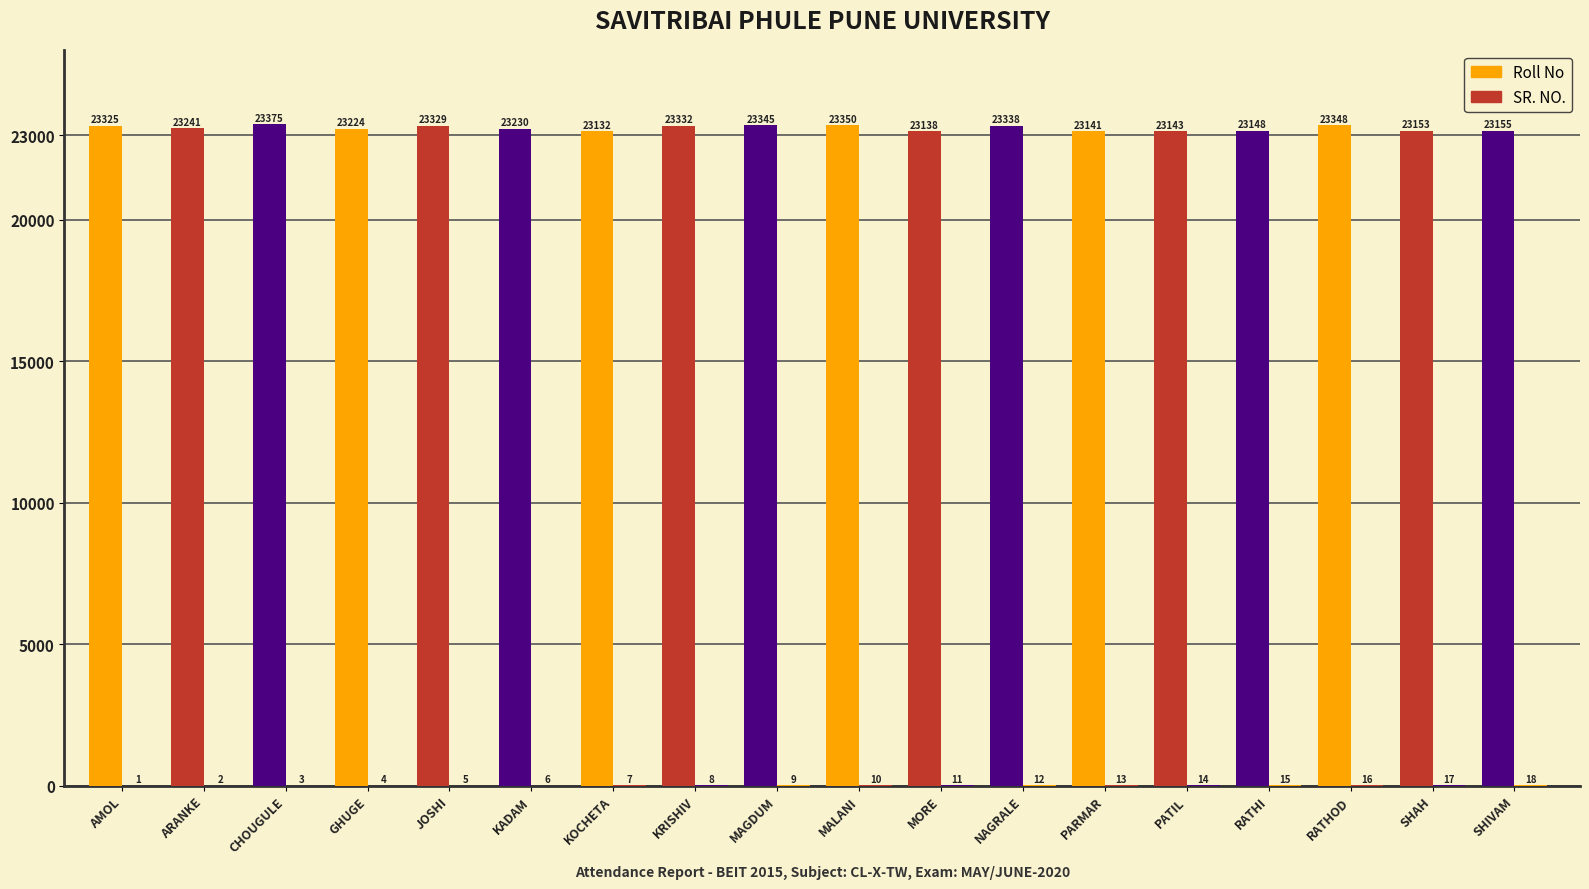

What is the maximum value for SR. NO.?

18